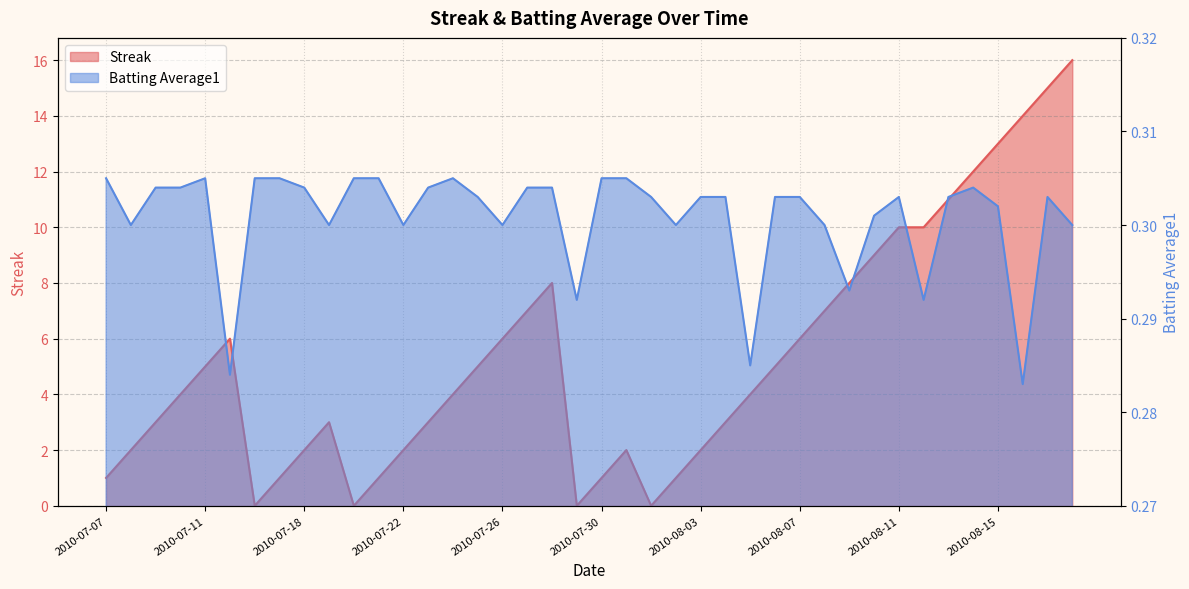

At 2010-07-24, list the series in order from largest to smallest.

Streak, Batting Average1